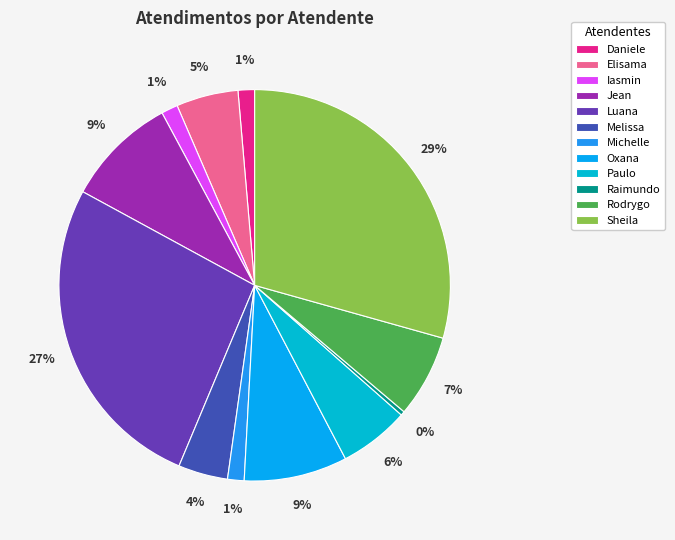

Count the number of slices in the pie.

12